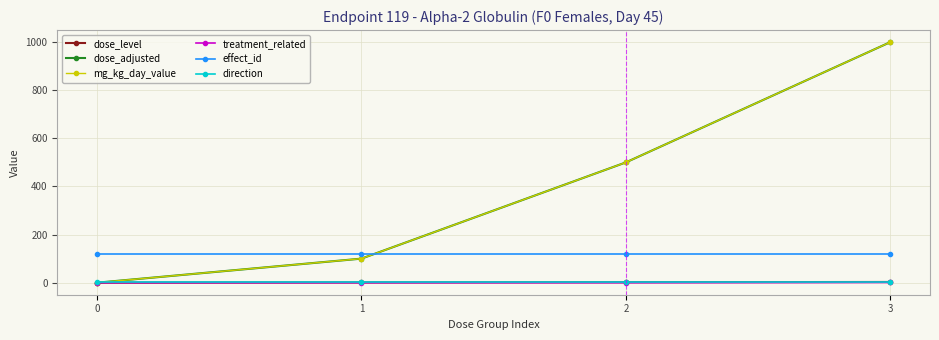

Reading left to right, transcribe all the data shown in this chart.

dose_level: 0	1	2	3
dose_adjusted: 0	100	500	1000
mg_kg_day_value: 0	100	500	1000
treatment_related: 0	0	0	1
effect_id: 119	119	119	119
direction: 1	1	1	1